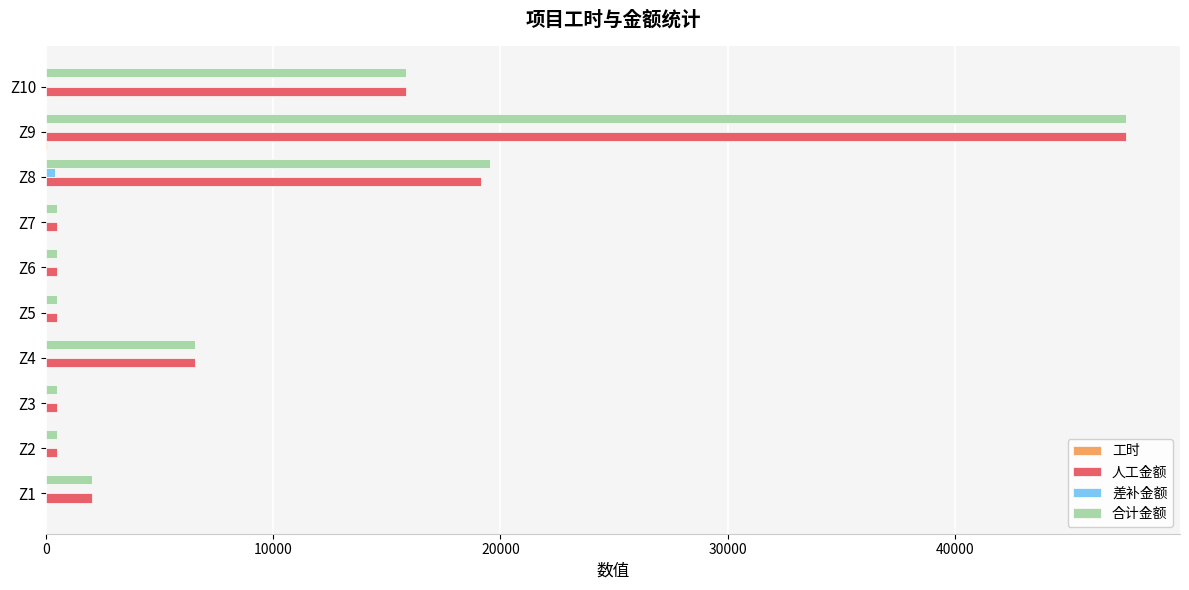

How many distinct data groups are displayed?

4